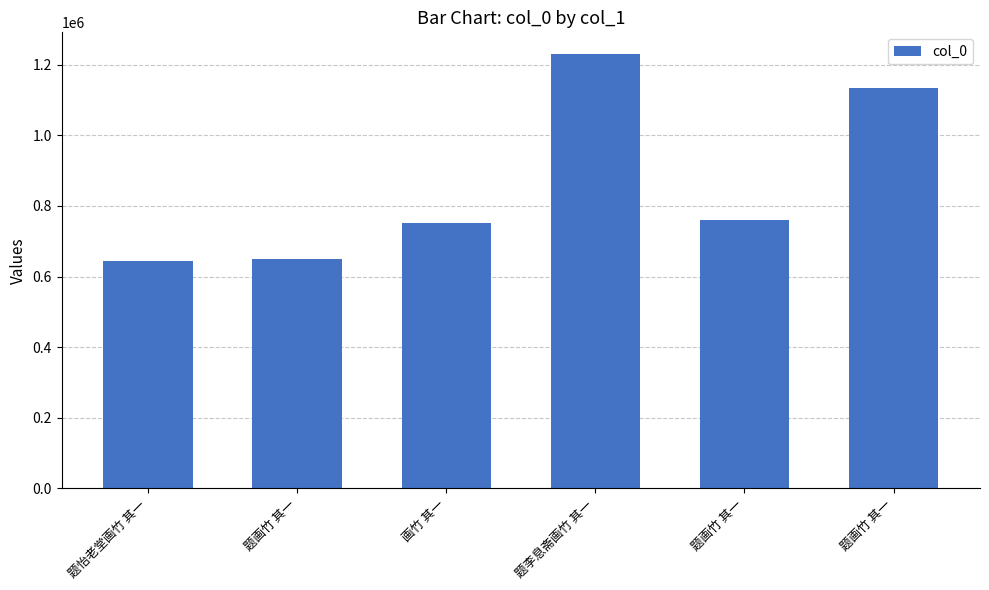

At which category does the chart reach its peak across all series?

题李息斋画竹 其一